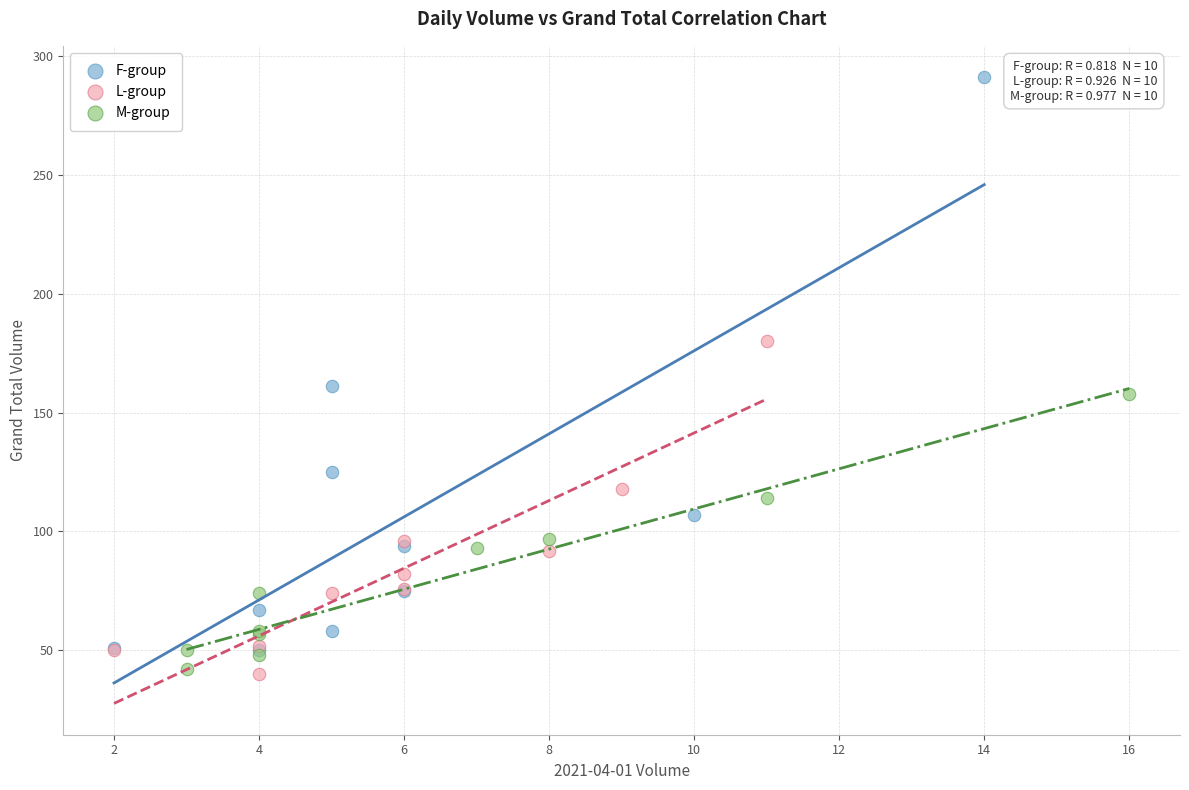

Which series has the widest spread of Y values?

F-group